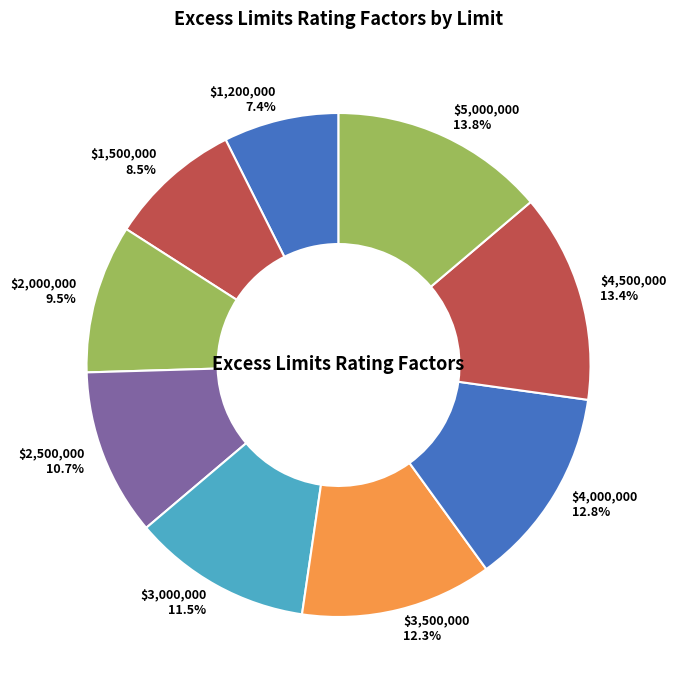

How many slices are in this pie chart?

9